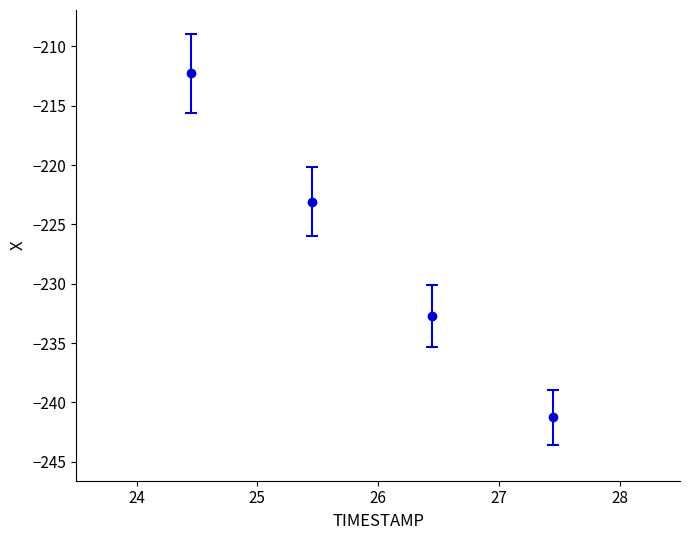

What is the value of the 1st point from the left?

-212.3